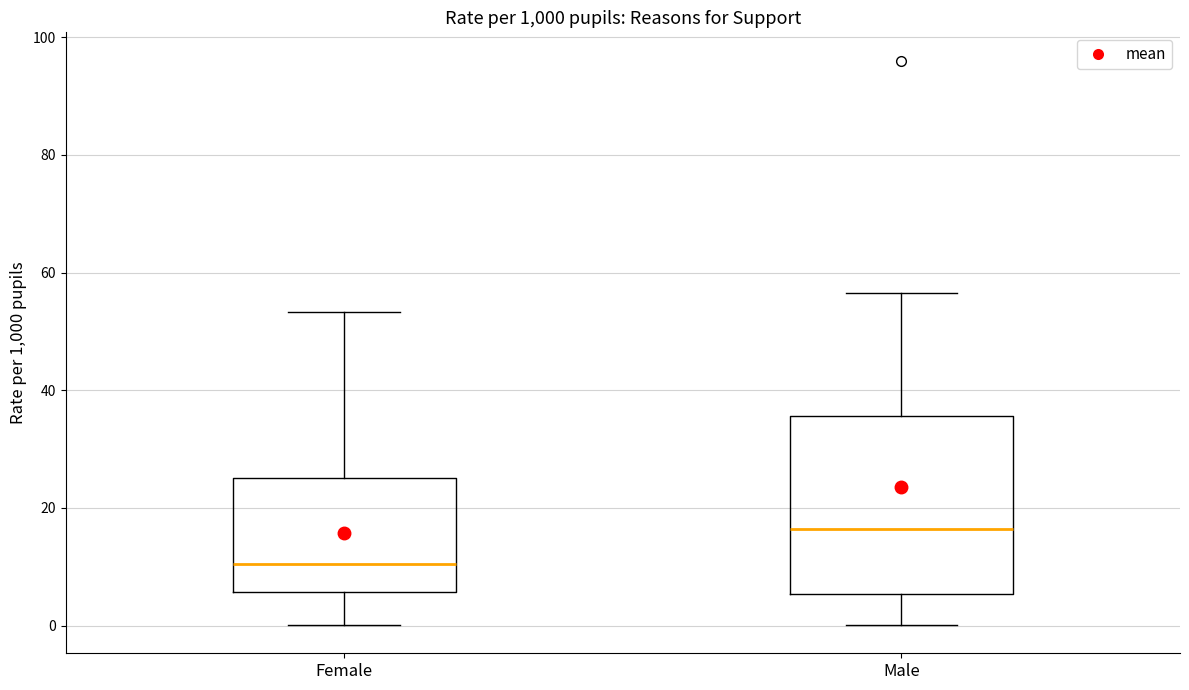

Which box's median line is the highest?

Male